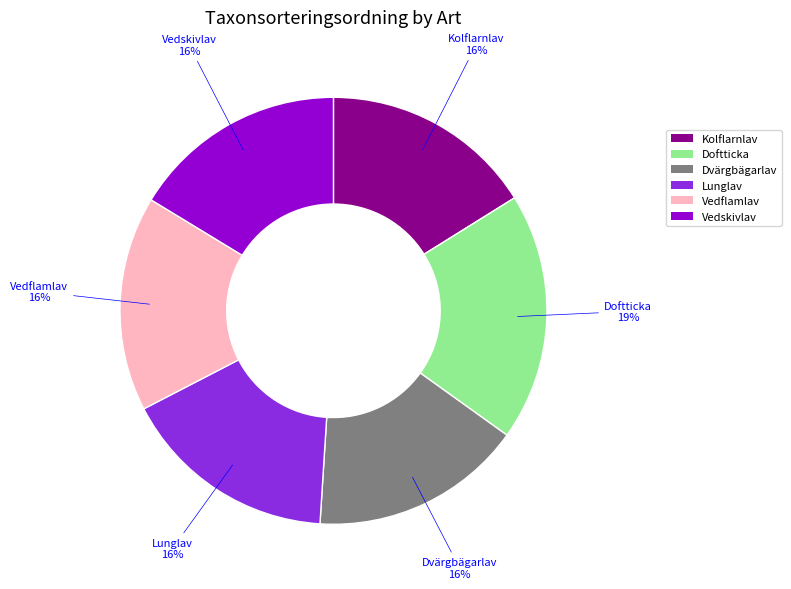

To the nearest percent, what portion does Vedflamlav represent?

16%